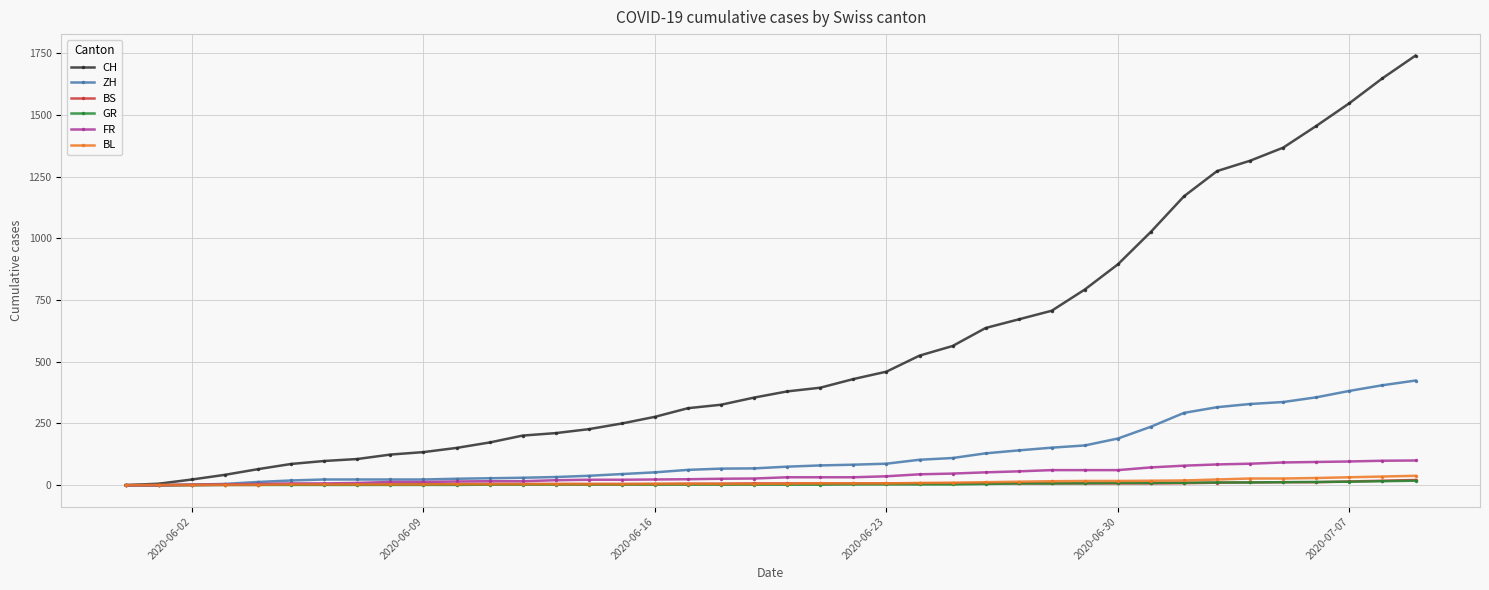

What is the highest value of the ZH series?

424